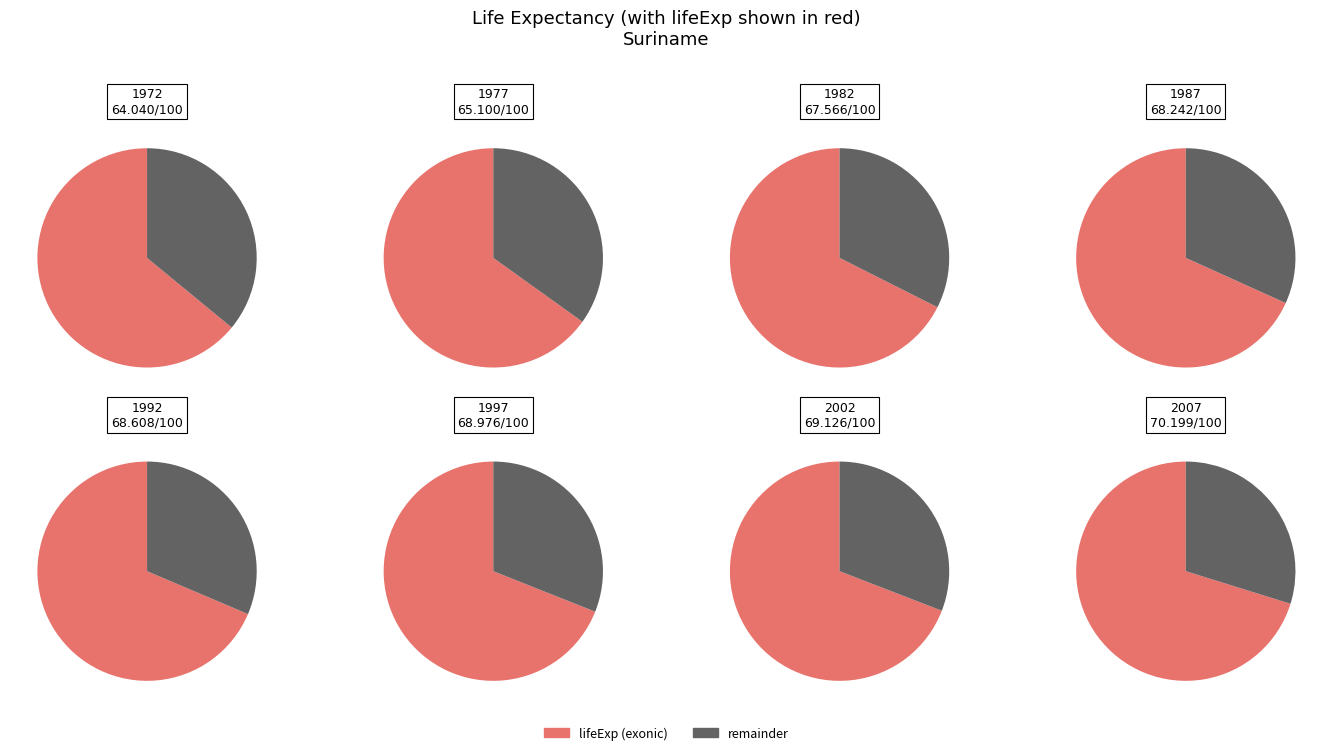

What percentage is the 1977 slice, to the nearest percent?

12%